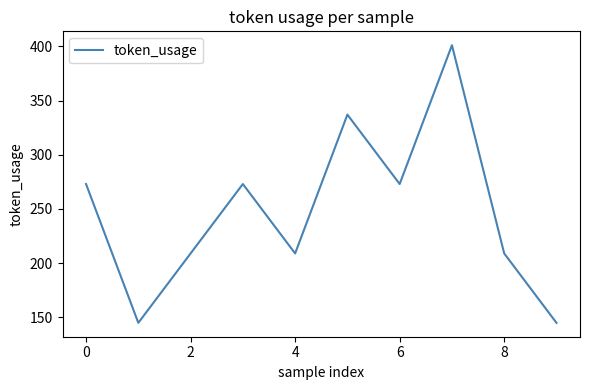

Reading left to right, extract all data points from this chart.

273	145	209	273	209	337	273	401	209	145